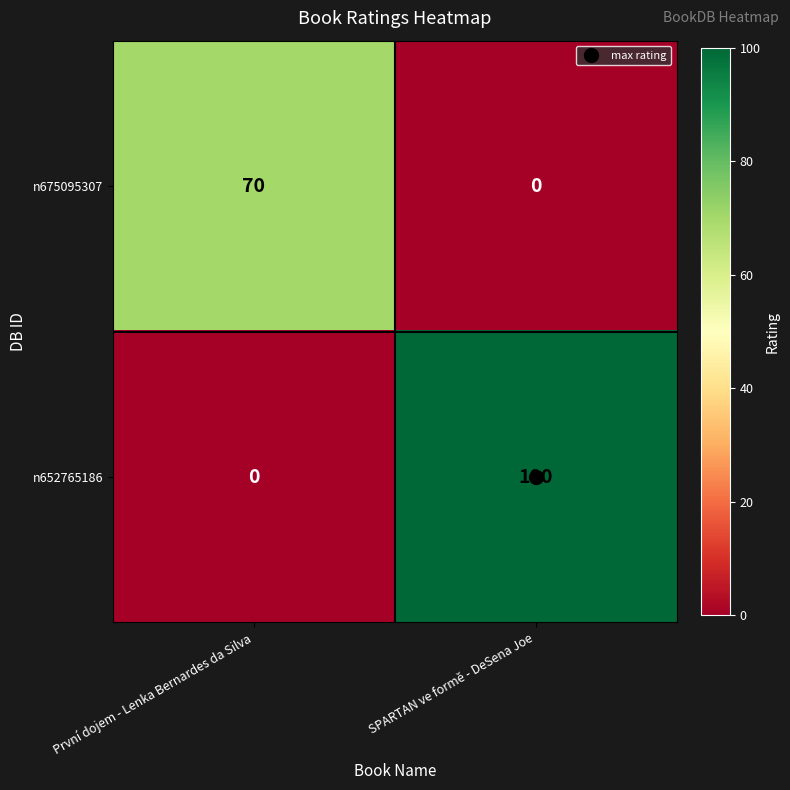

The n652765186 series shows 0 at První dojem - Lenka Bernardes da Silva. True or false?

True